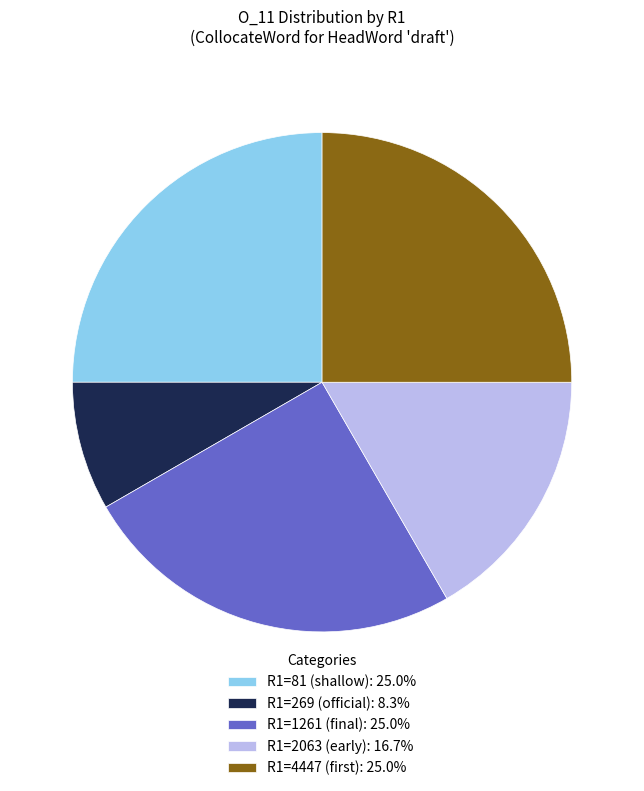

Combined, do R1=269 (official): 8.3% and R1=1261 (final): 25.0% account for over 50%?

No